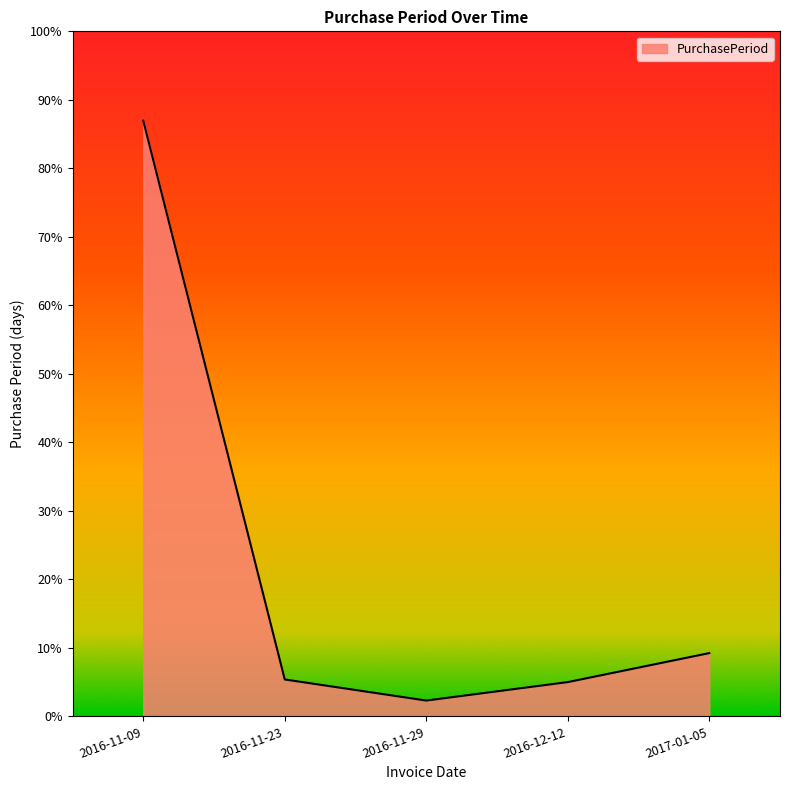

At which label does the data first exceed 14?

2016-11-09